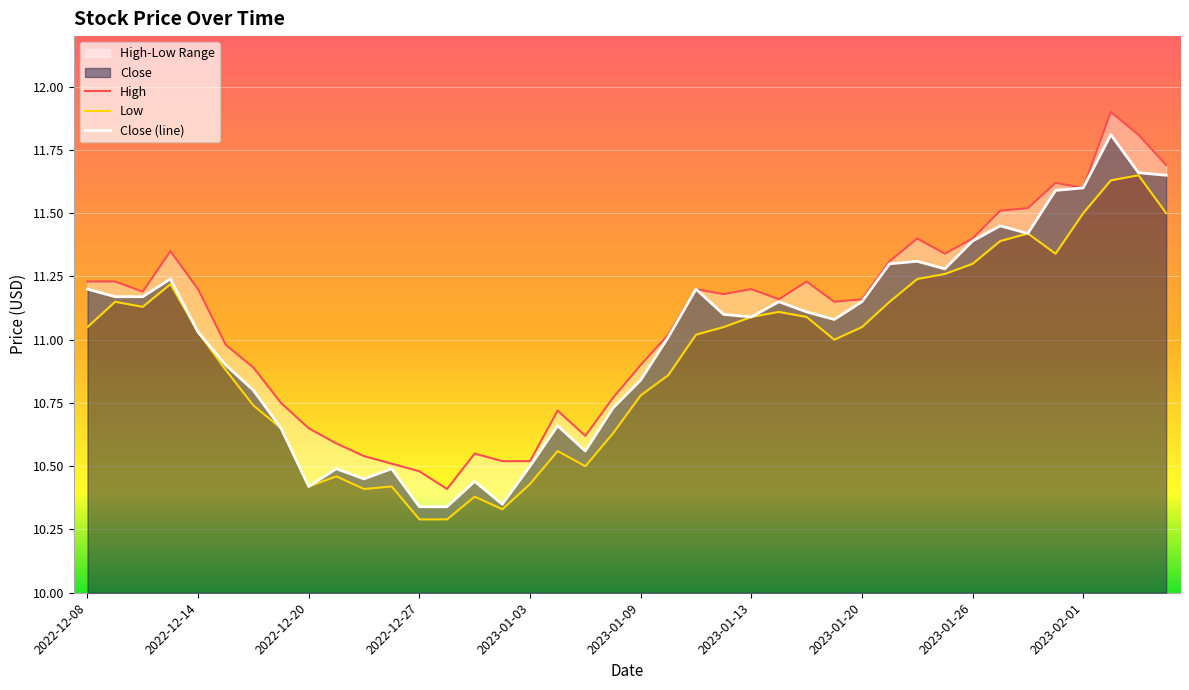

Reading left to right, list all the values displayed in this chart.

High: 11.2	11.2	11.2	11.4	11.2	11.0	10.9	10.8	10.6	10.6	10.5	10.5	10.5	10.4	10.6	10.5	10.5	10.7	10.6	10.8	10.9	11.0	11.2	11.2	11.2	11.2	11.2	11.1	11.2	11.3	11.4	11.3	11.4	11.5	11.5	11.6	11.6	11.9	11.8	11.7
Low: 11.1	11.1	11.1	11.2	11.0	10.9	10.7	10.6	10.4	10.5	10.4	10.4	10.3	10.3	10.4	10.3	10.4	10.6	10.5	10.6	10.8	10.9	11.0	11.1	11.1	11.1	11.1	11.0	11.1	11.1	11.2	11.3	11.3	11.4	11.4	11.3	11.5	11.6	11.6	11.5
Close: 11.2	11.2	11.2	11.2	11.0	10.9	10.8	10.6	10.4	10.5	10.4	10.5	10.3	10.3	10.4	10.4	10.5	10.7	10.6	10.7	10.8	11.0	11.2	11.1	11.1	11.1	11.1	11.1	11.1	11.3	11.3	11.3	11.4	11.4	11.4	11.6	11.6	11.8	11.7	11.6